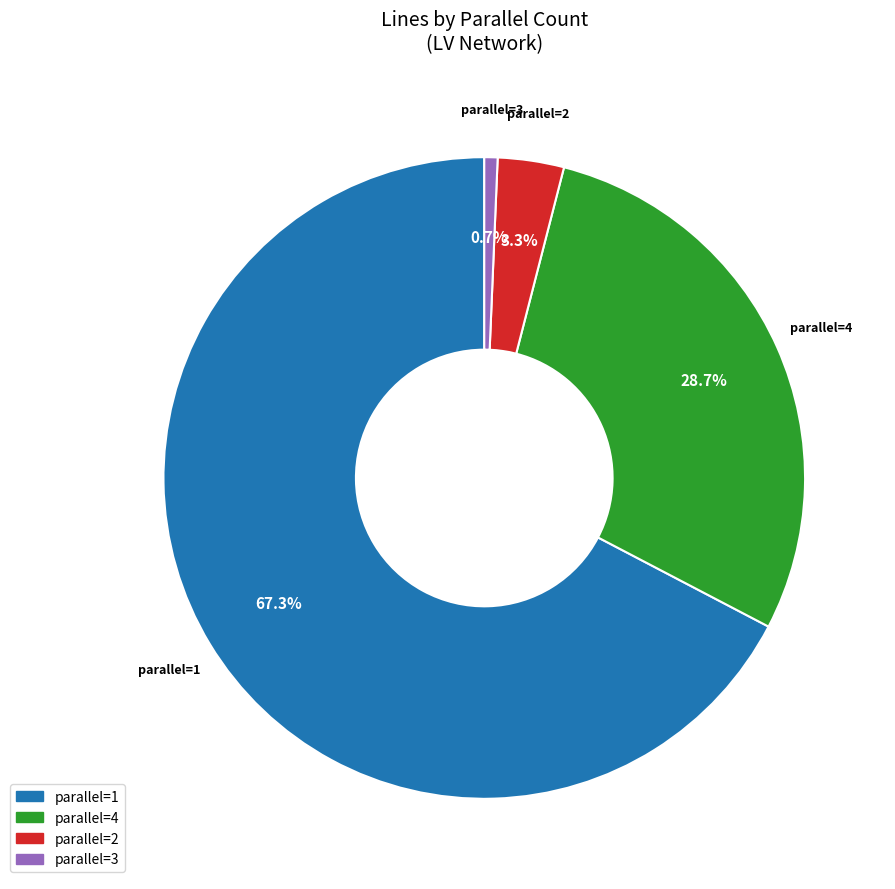

Count the number of slices in the pie.

4